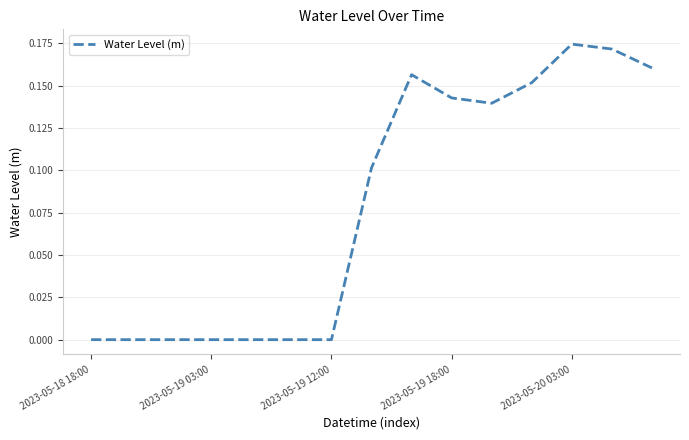

Does the chart display data point markers on the line(s)?

No